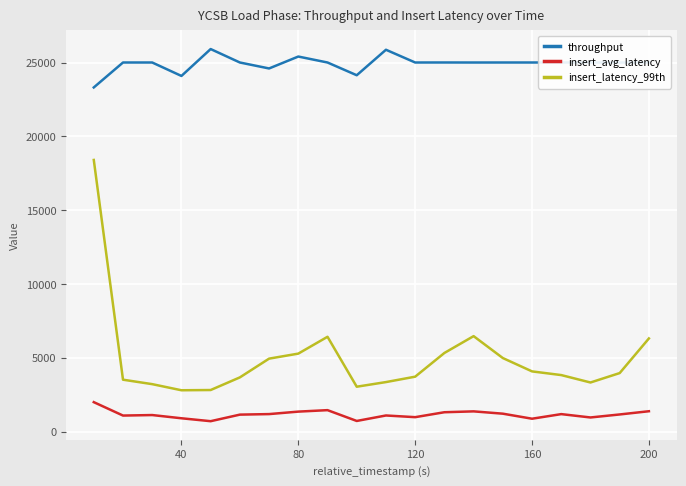

Rank the series by their average value, from highest to lowest.

throughput, insert_latency_99th, insert_avg_latency